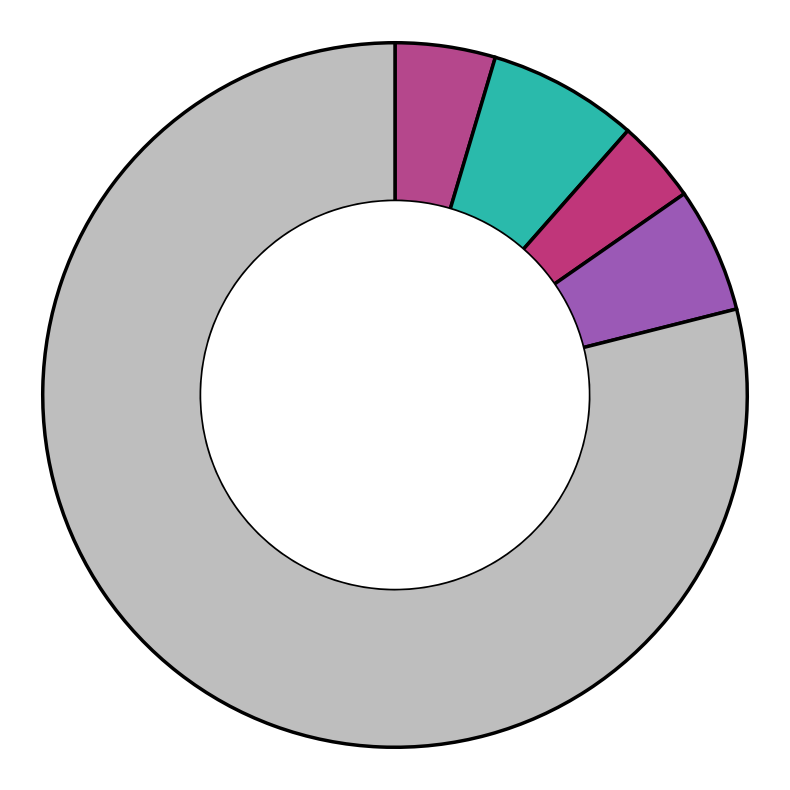

Is there a majority slice in this chart?

Yes